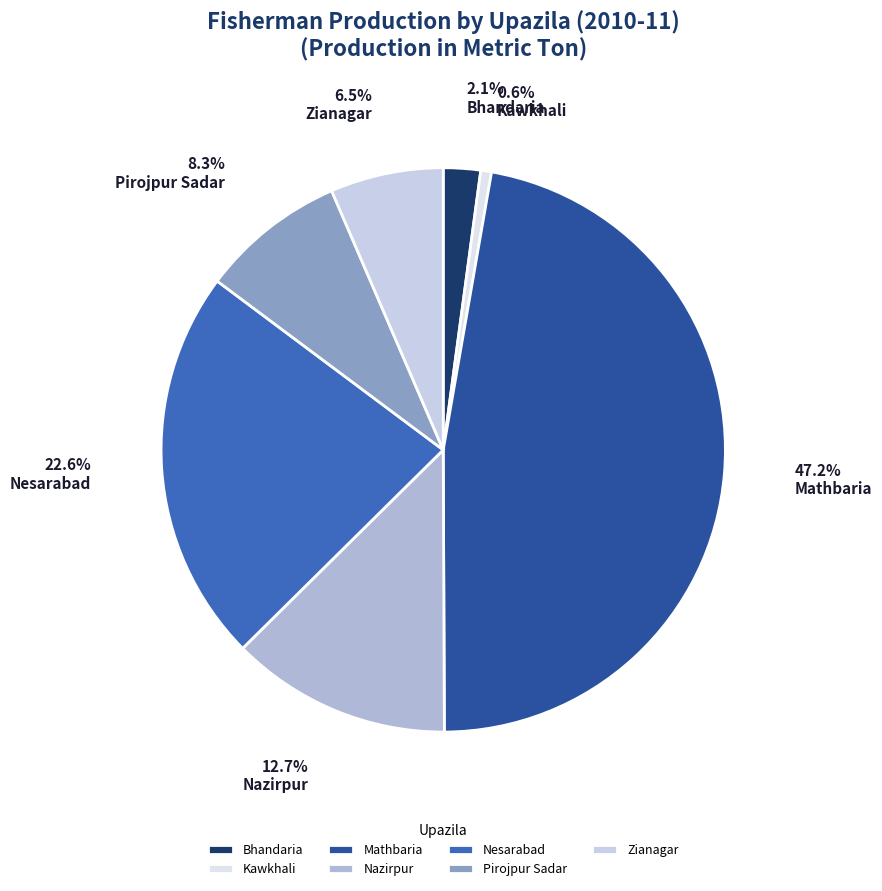

What is the change in value from Bhandaria to Nesarabad?

+1599